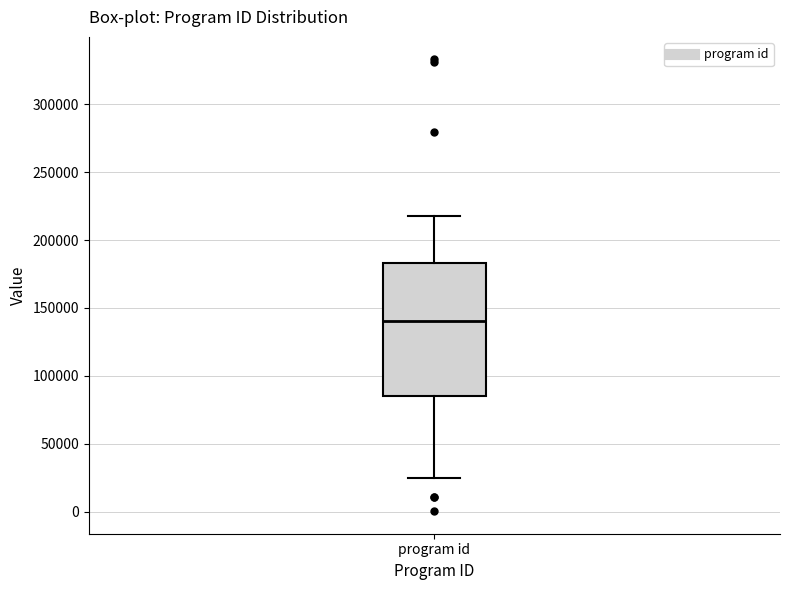

Transcribe this box plot: give where the median line is, the range the box spans, and where the two whiskers end, as read against the y-axis. The values are not printed on the chart, so give them approximately, as read against the axis.

median 140000, box 85000 to 185000, whiskers 25000 to 215000